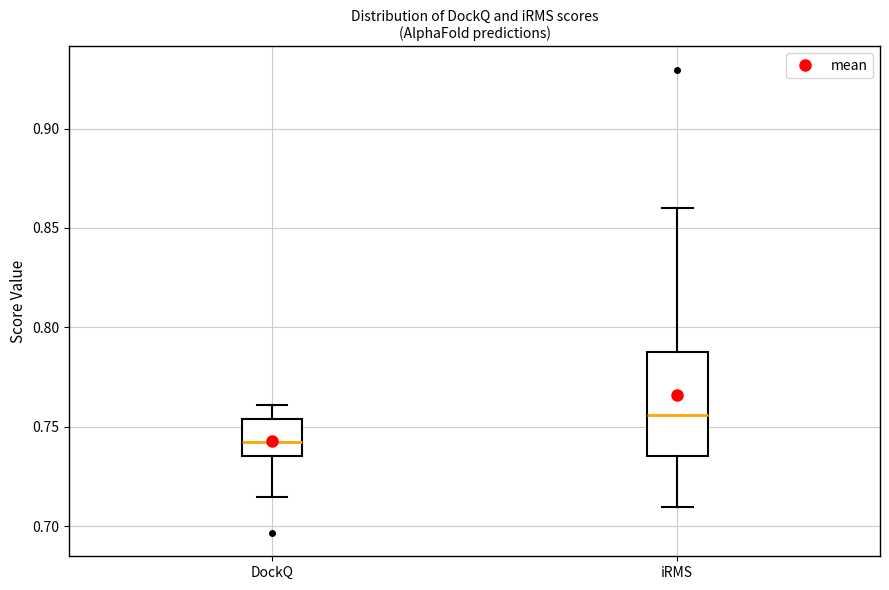

Reading left to right, transcribe this box plot: for each box, give where its median line is, the range the box spans, and where its two whiskers end, as read against the y-axis. The values are not printed on the chart, so give them approximately, as read against the axis.

DockQ: median 0.745, box 0.735 to 0.755, whiskers 0.715 to 0.760
iRMS: median 0.755, box 0.735 to 0.790, whiskers 0.710 to 0.860